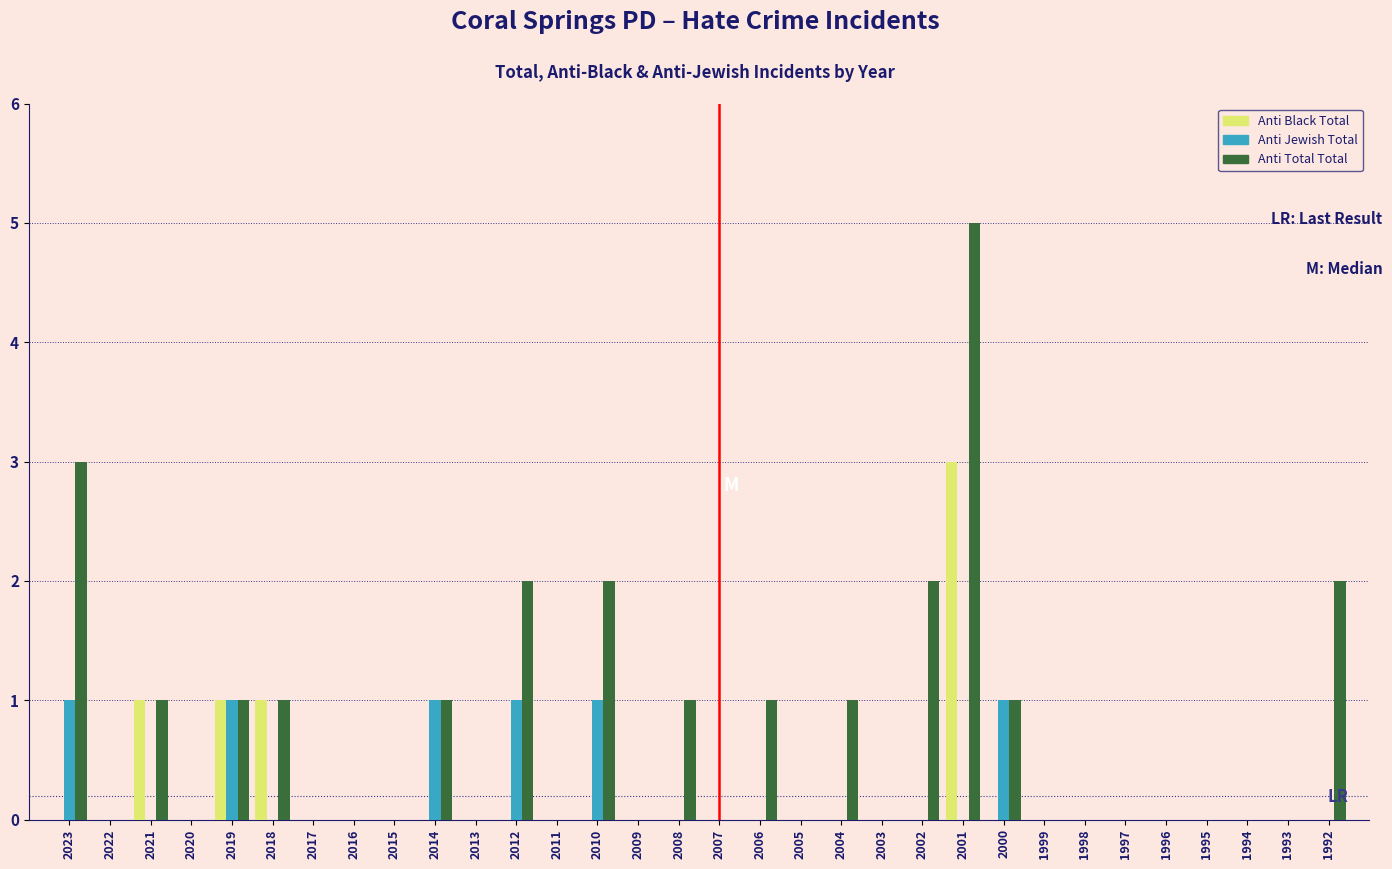

What is the sum of all Anti Black Total values?

6